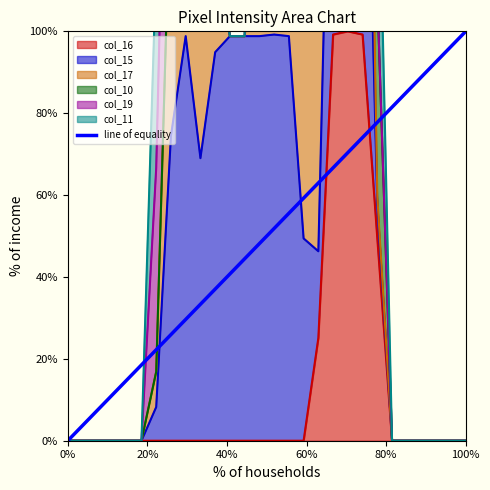

What is the greatest value displayed?

100